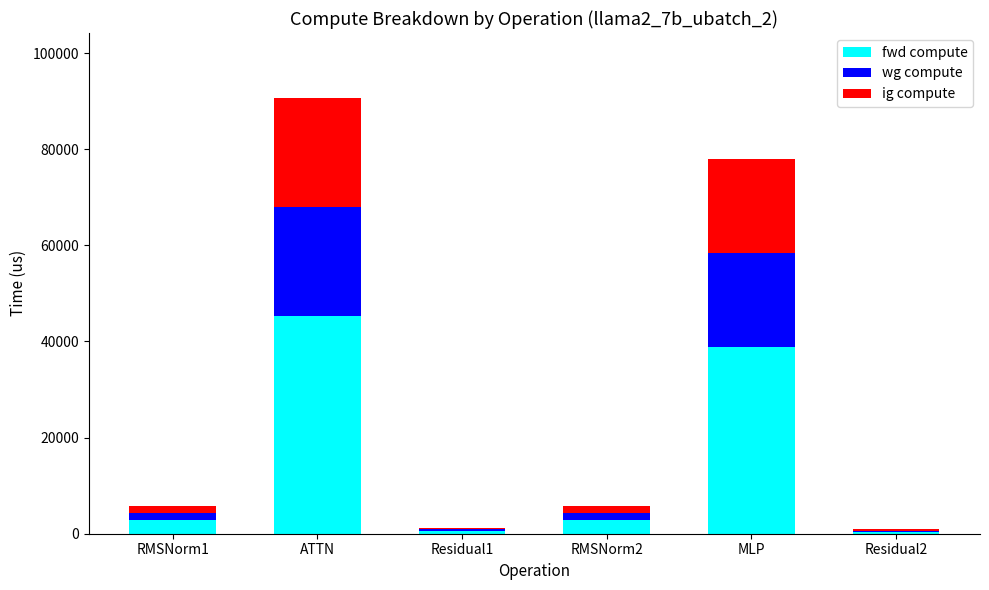

Does the chart contain stacked bars?

Yes